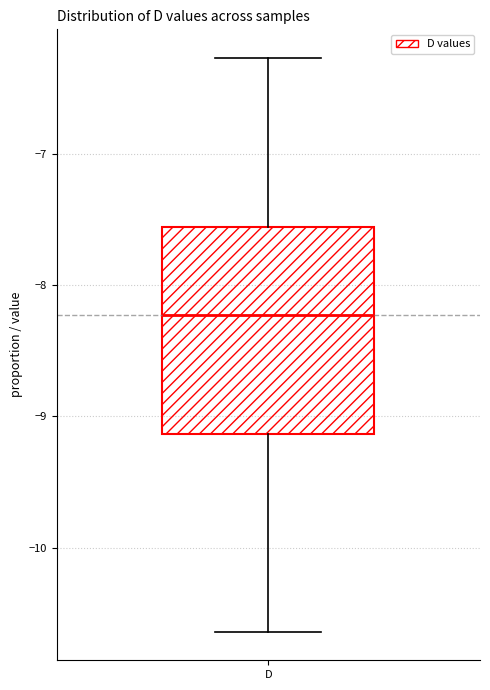

Read this box plot against the y-axis: the position of the median line, the range covered by the box, and the ends of both whiskers. The values are not printed on the chart, so give them approximately, as read against the axis.

median -8.2, box -9.1 to -7.6, whiskers -10.6 to -6.3